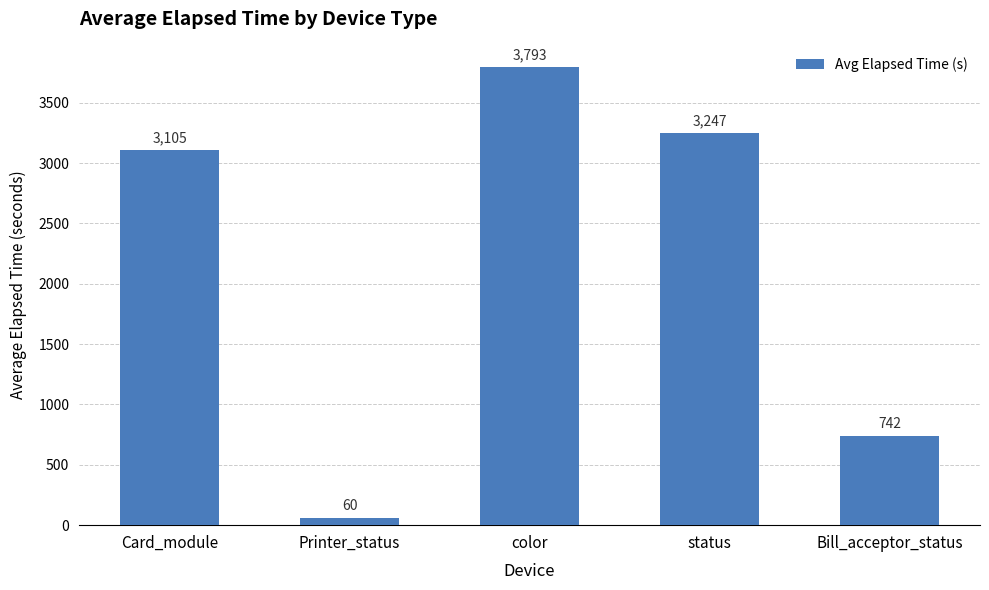

Where is the data nearest to the value 1926?

Card_module